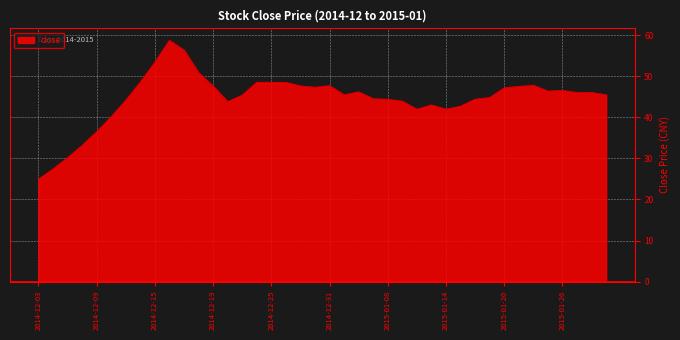

What is the maximum value shown in the chart?

58.7